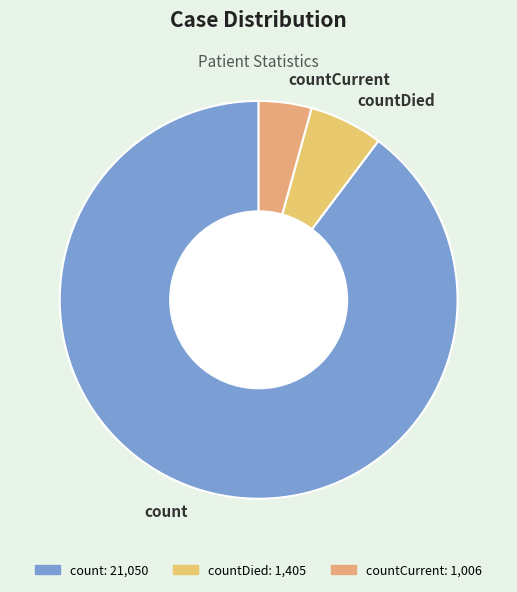

Does countDied account for over 50% of the chart?

No